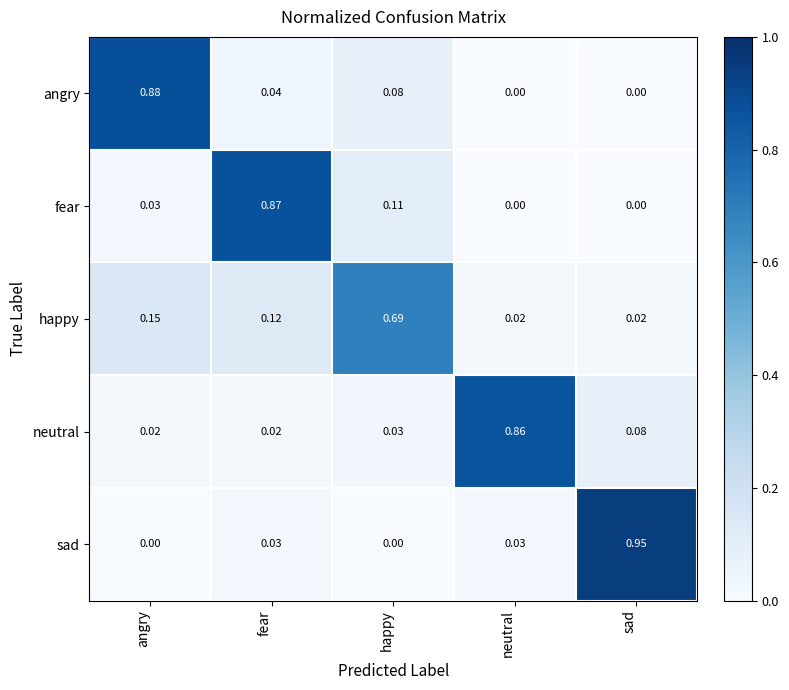

Which series has the largest range (max minus min)?

sad